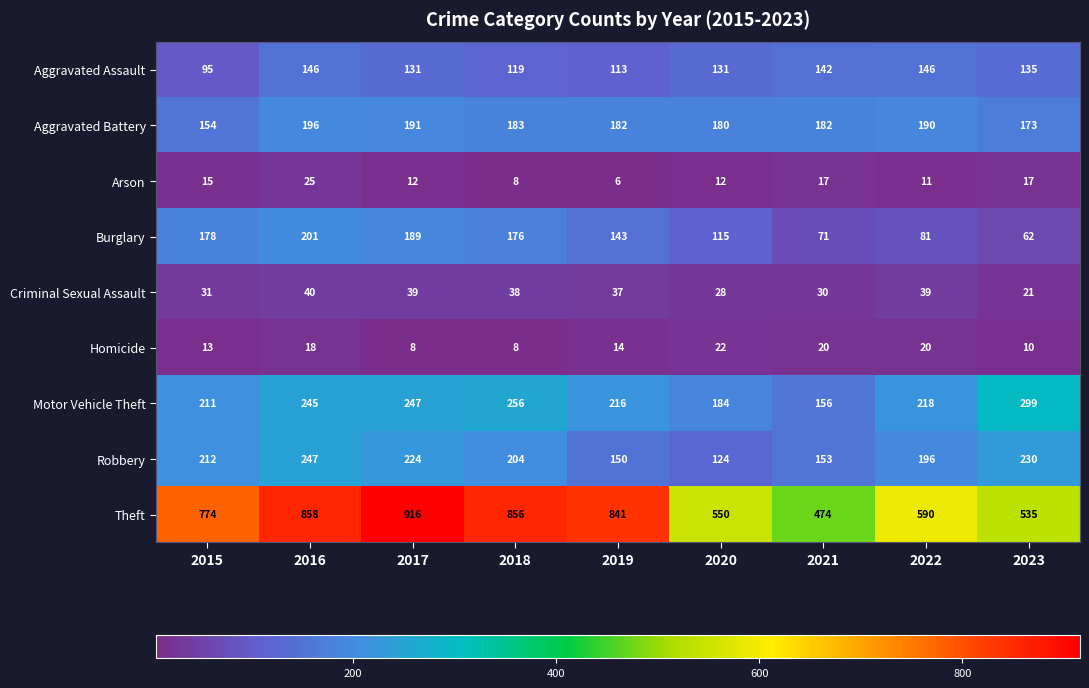

Count the number of categories in the chart.

9